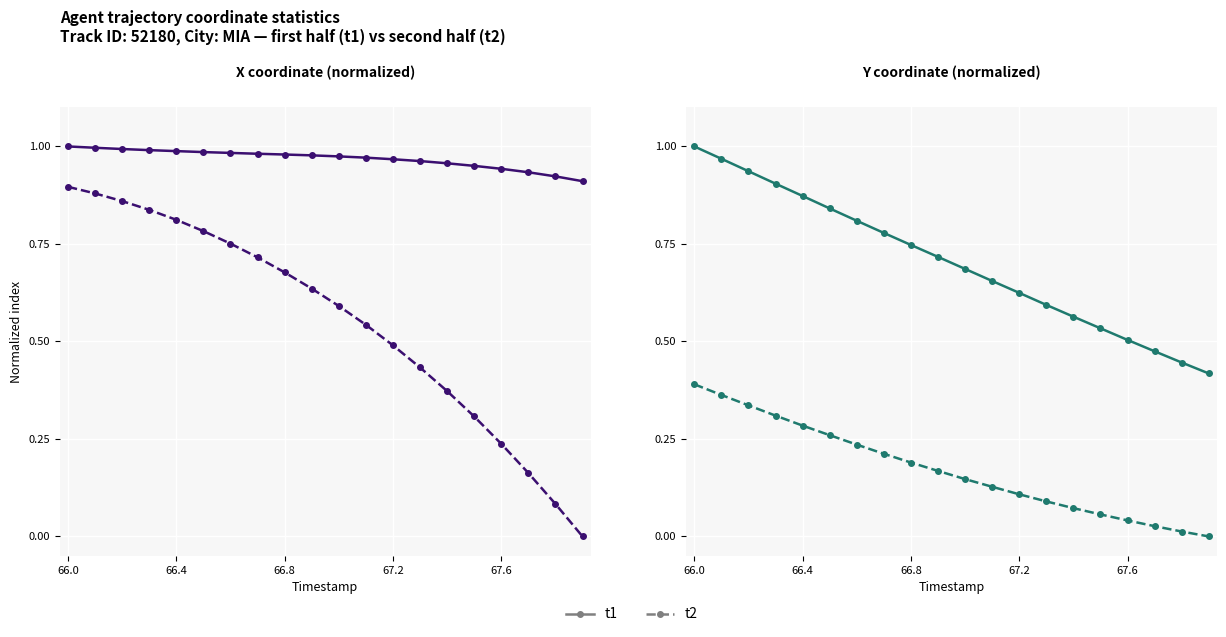

Where is t2 nearest to the value 0?

19